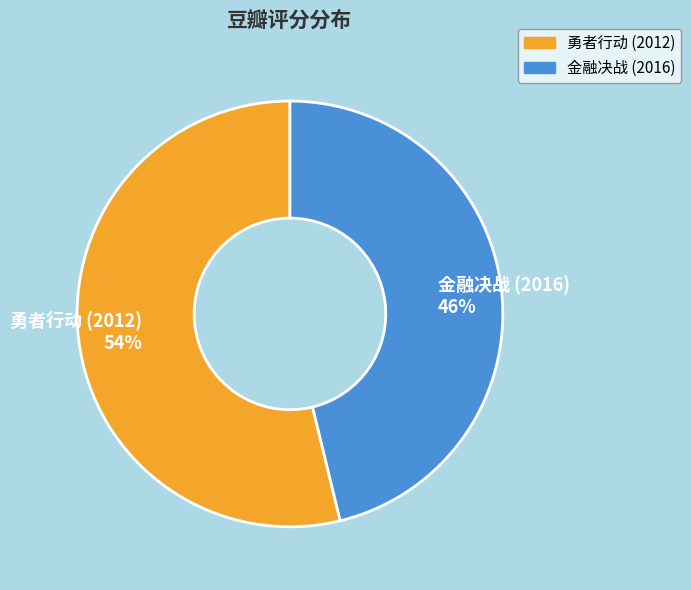

Does 勇者行动 (2012) represent more than half of the total?

Yes